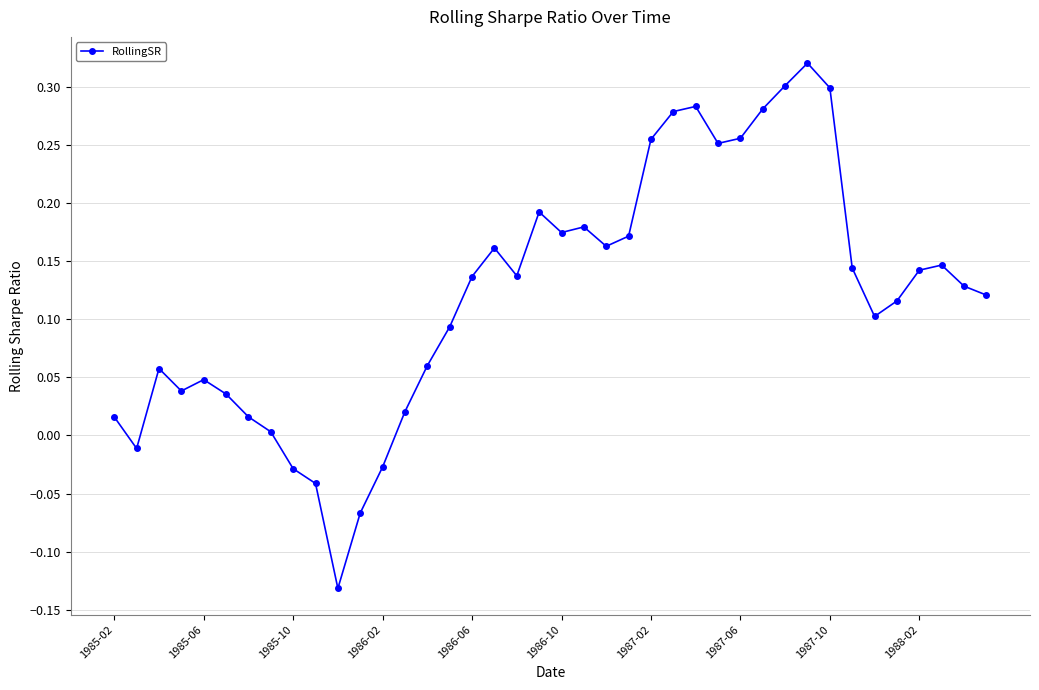

What is the sum of all values?

4.8